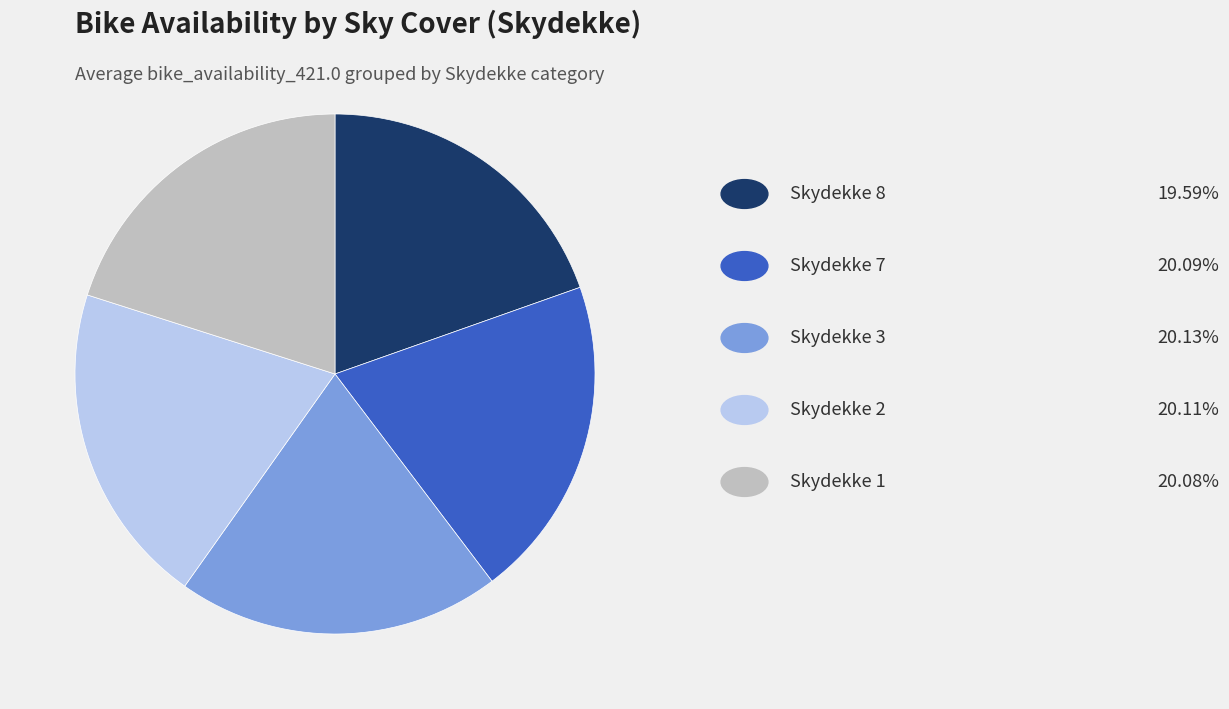

Is there a majority slice in this chart?

No